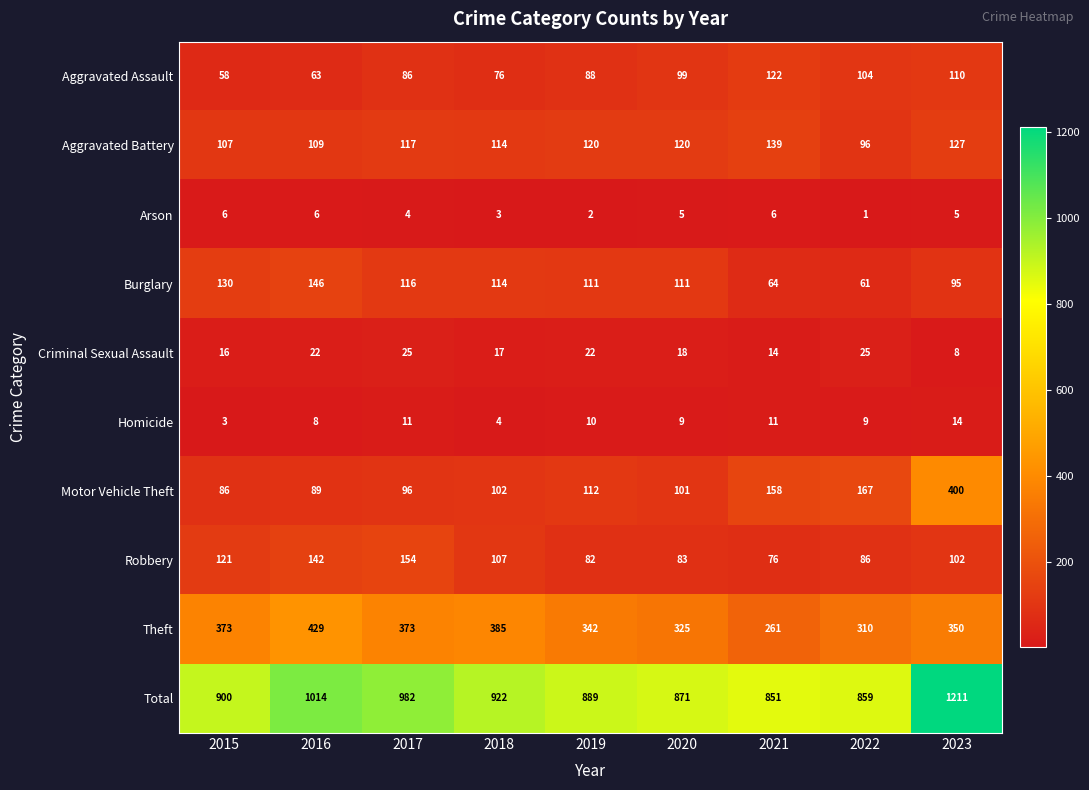

The value of Arson at 2022 is 1. True or false?

True